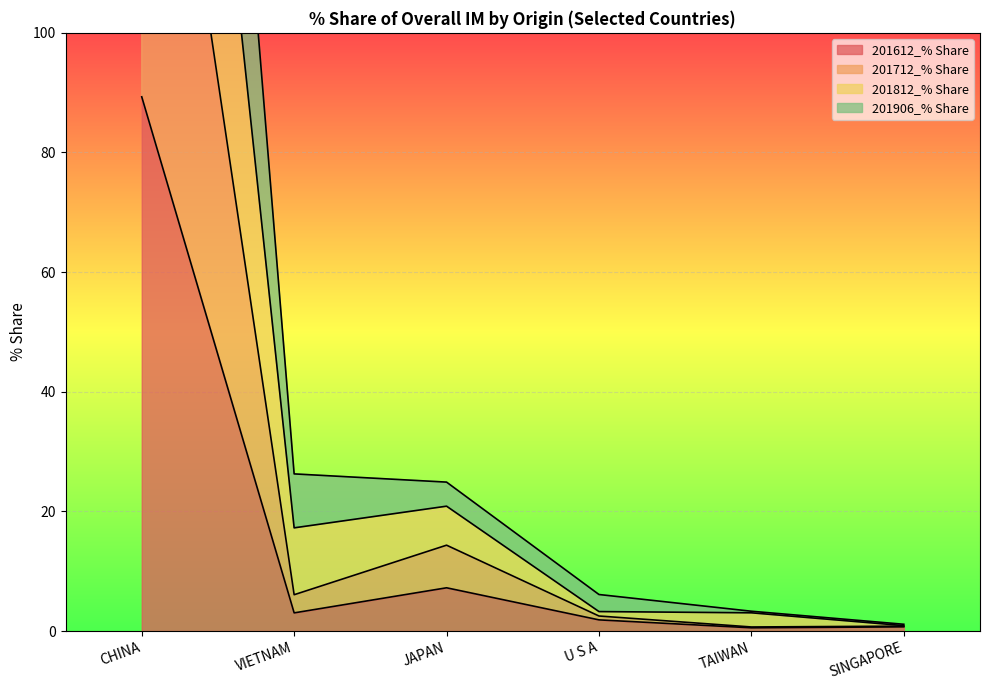

Which has a higher value, SINGAPORE or U S A?

U S A